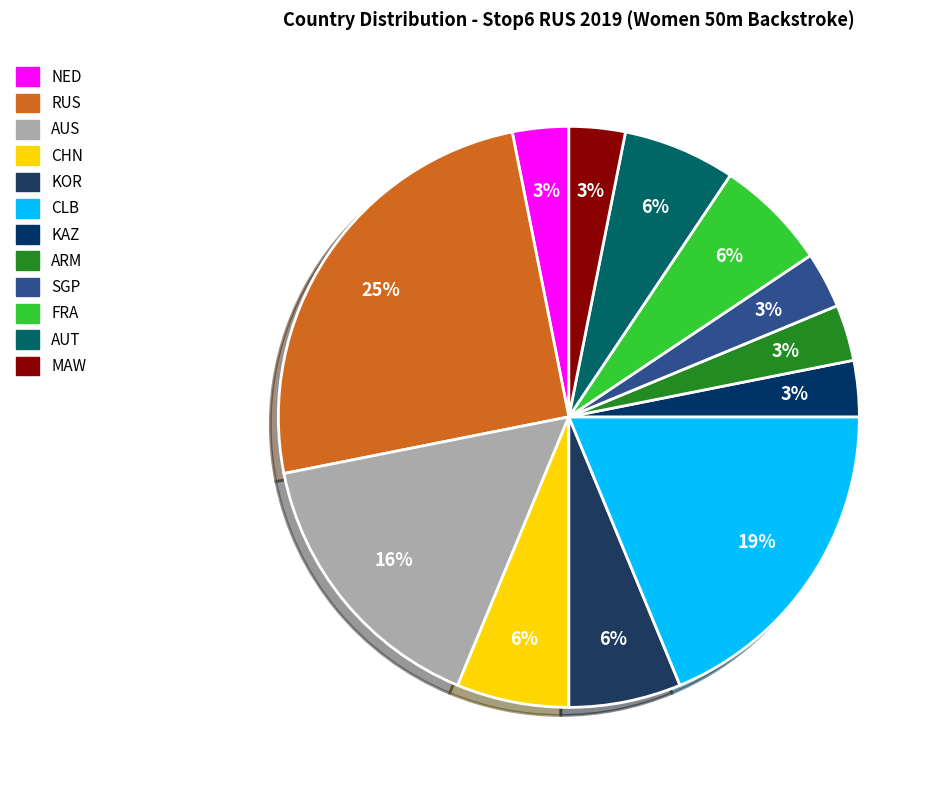

Which has a higher value, SGP or ARM?

SGP